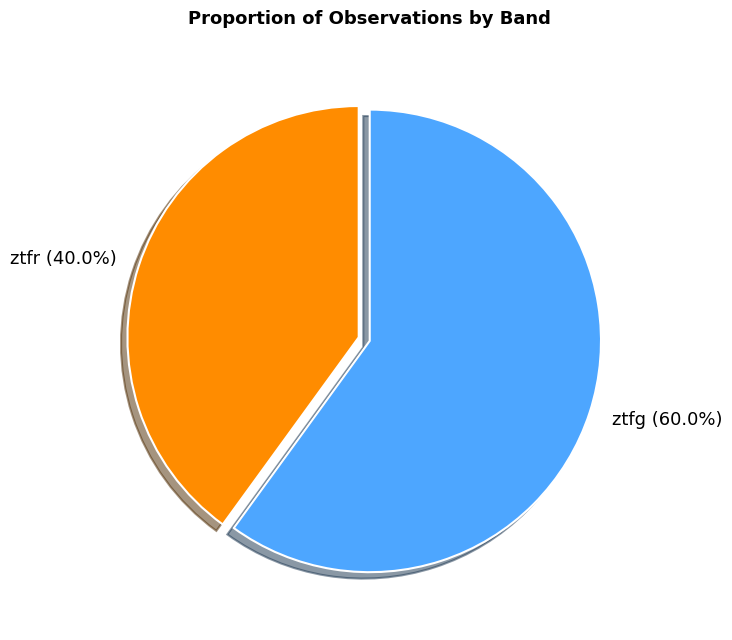

To the nearest percent, what is the difference between the ztfg and ztfr slice percentages?

20%